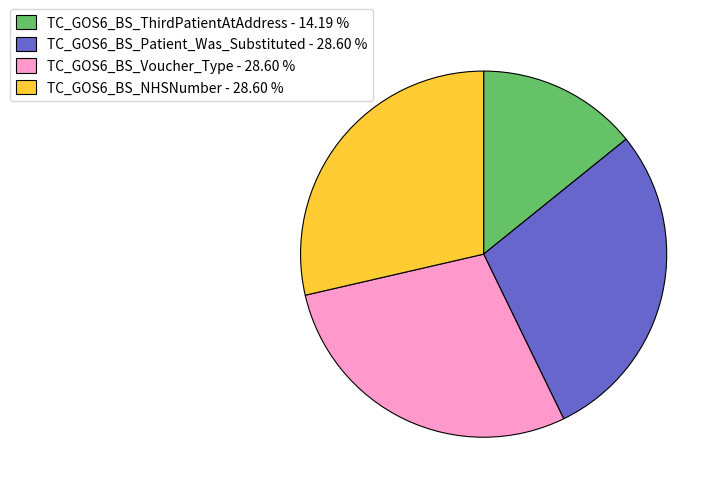

Count the number of slices in the pie.

4